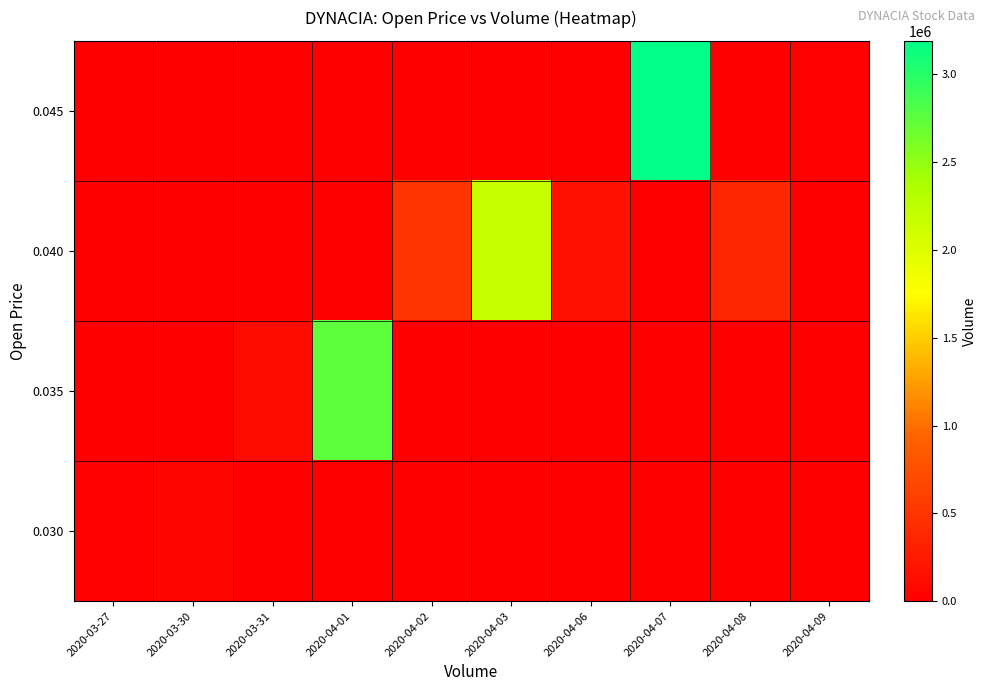

At which category is the sum across all series the highest?

2020-04-07